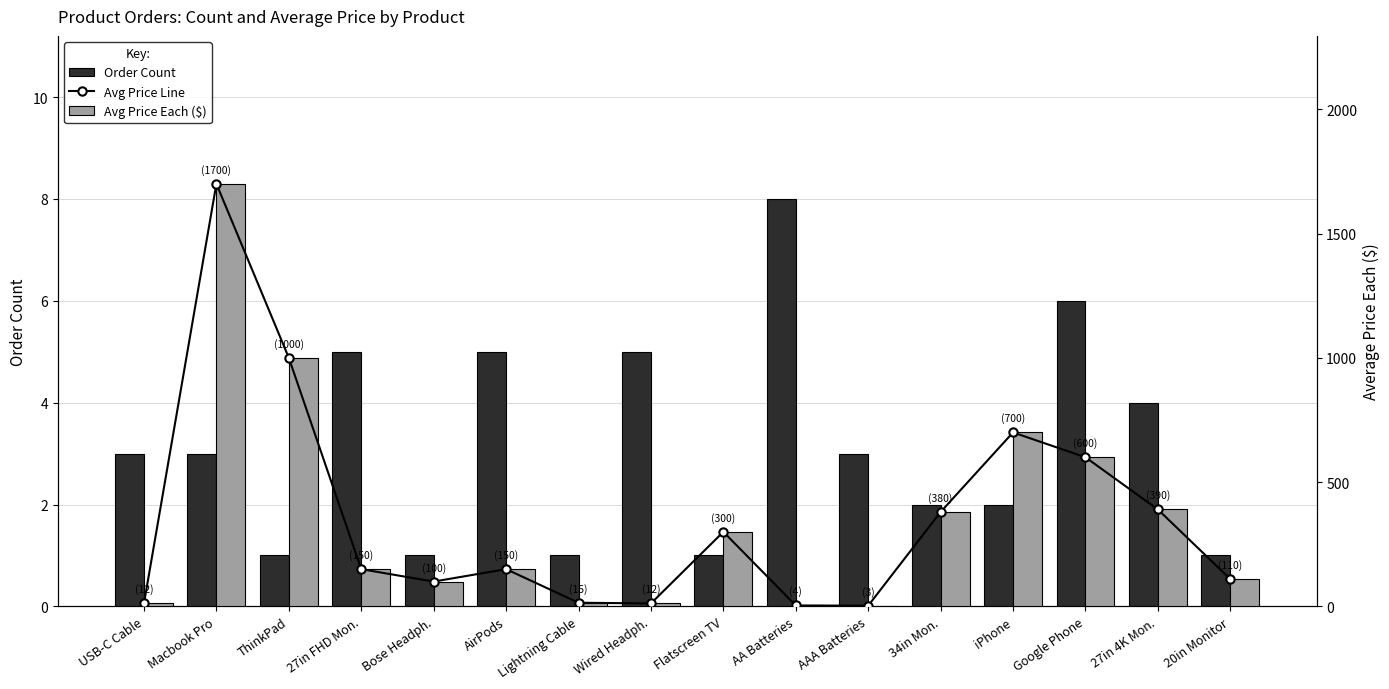

What are all the series names shown in the legend?

Order Count, Avg Price Line, Avg Price Each ($)